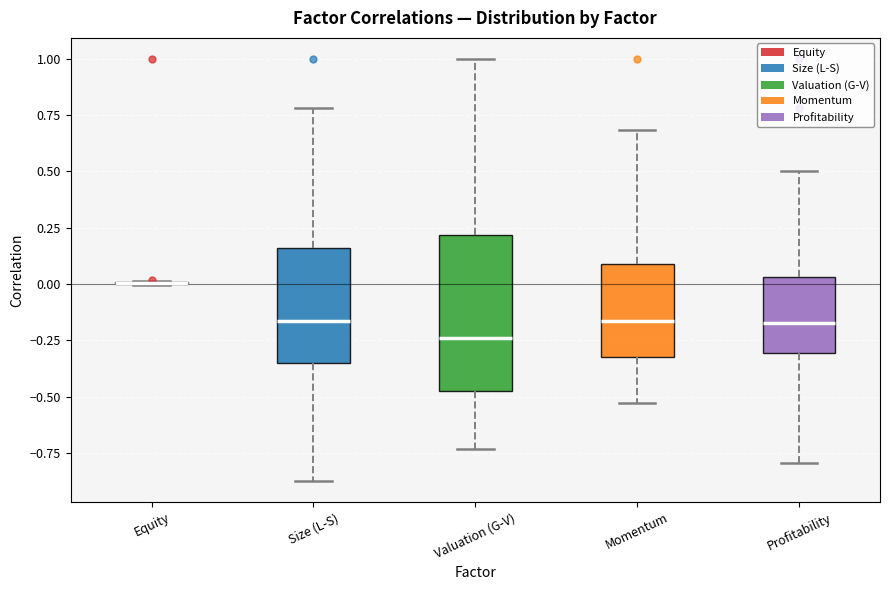

Reading left to right, read every box against the y-axis: the position of its median line, the range the box covers, and the ends of its whiskers. The values are not printed on the chart, so give them approximately, as read against the axis.

Equity: box collapsed to a line at 0.00, whiskers 0.00 to 0.00
Size (L-S): median -0.15, box -0.35 to 0.15, whiskers -0.90 to 0.80
Valuation (G-V): median -0.25, box -0.45 to 0.20, whiskers -0.75 to 1.00
Momentum: median -0.15, box -0.30 to 0.10, whiskers -0.55 to 0.70
Profitability: median -0.15, box -0.30 to 0.05, whiskers -0.80 to 0.50